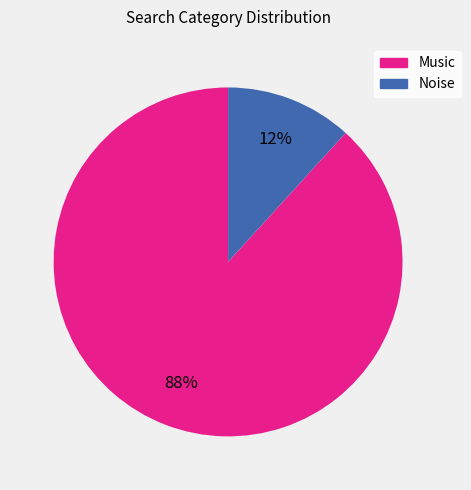

To the nearest percent, what is the combined percentage of Noise and Music?

100%